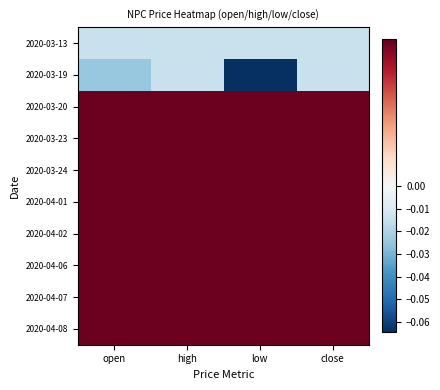

At how many categories does at least one series exceed 0?

4